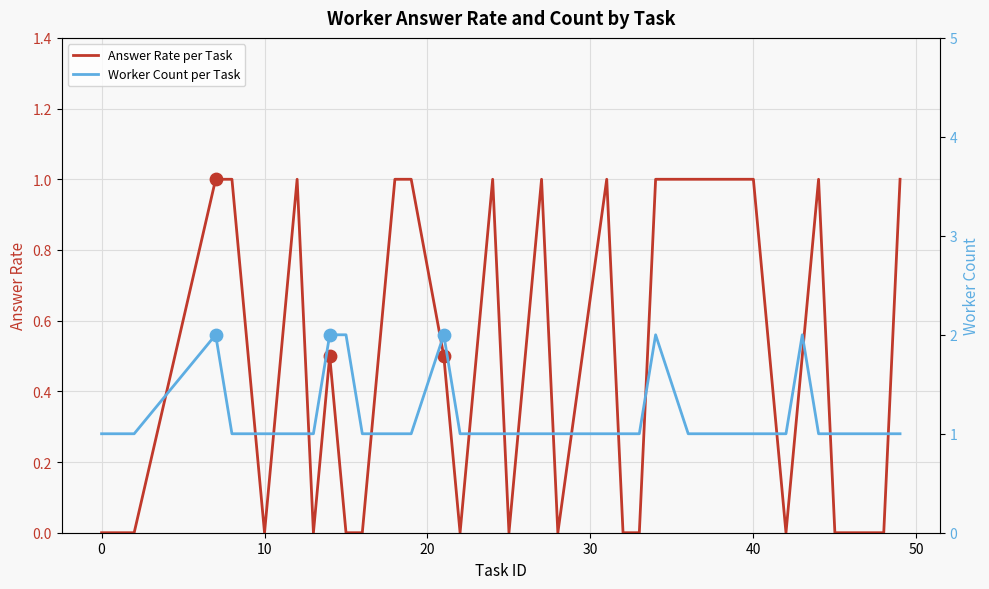

Which series reaches the maximum Y coordinate?

Worker Count per Task